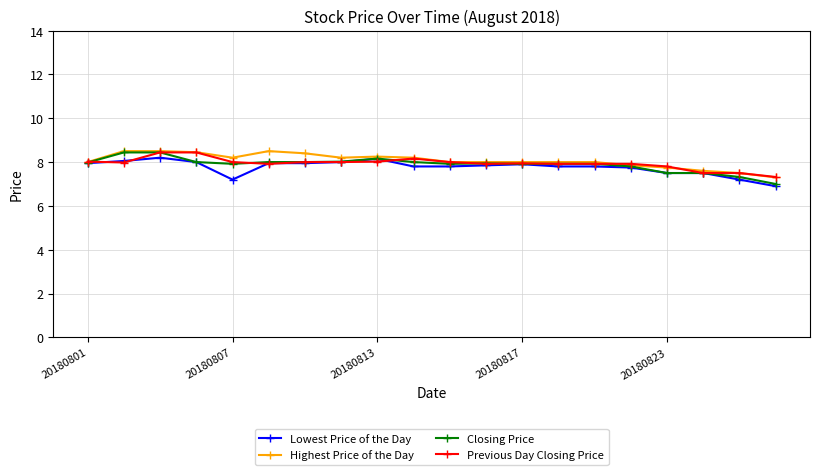

What is the value of the Highest Price of the Day point at the 1st from the left?

8.0